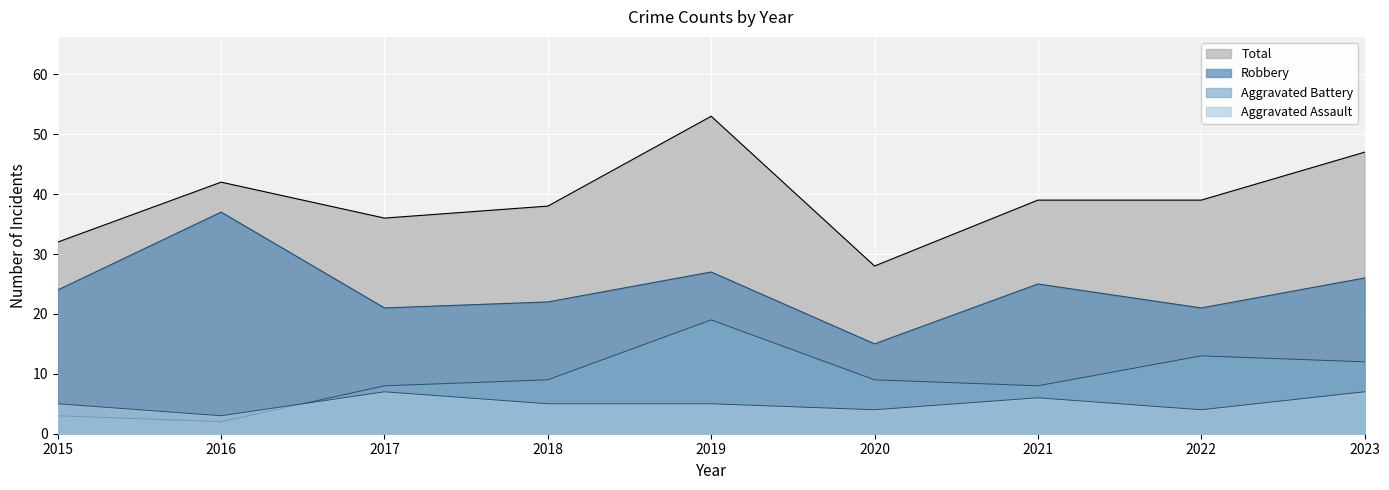

Between 2022 and 2017, which is larger?

2022